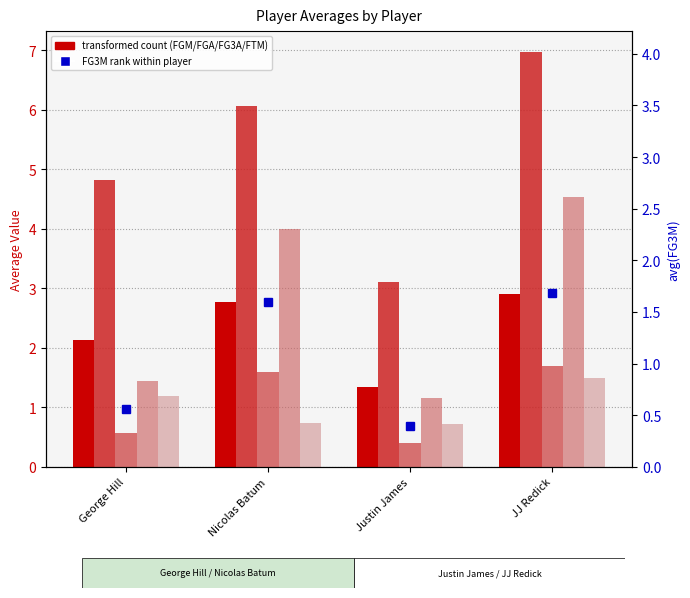

Is it true that avg(FG3A) equals 1.4 at George Hill?

True